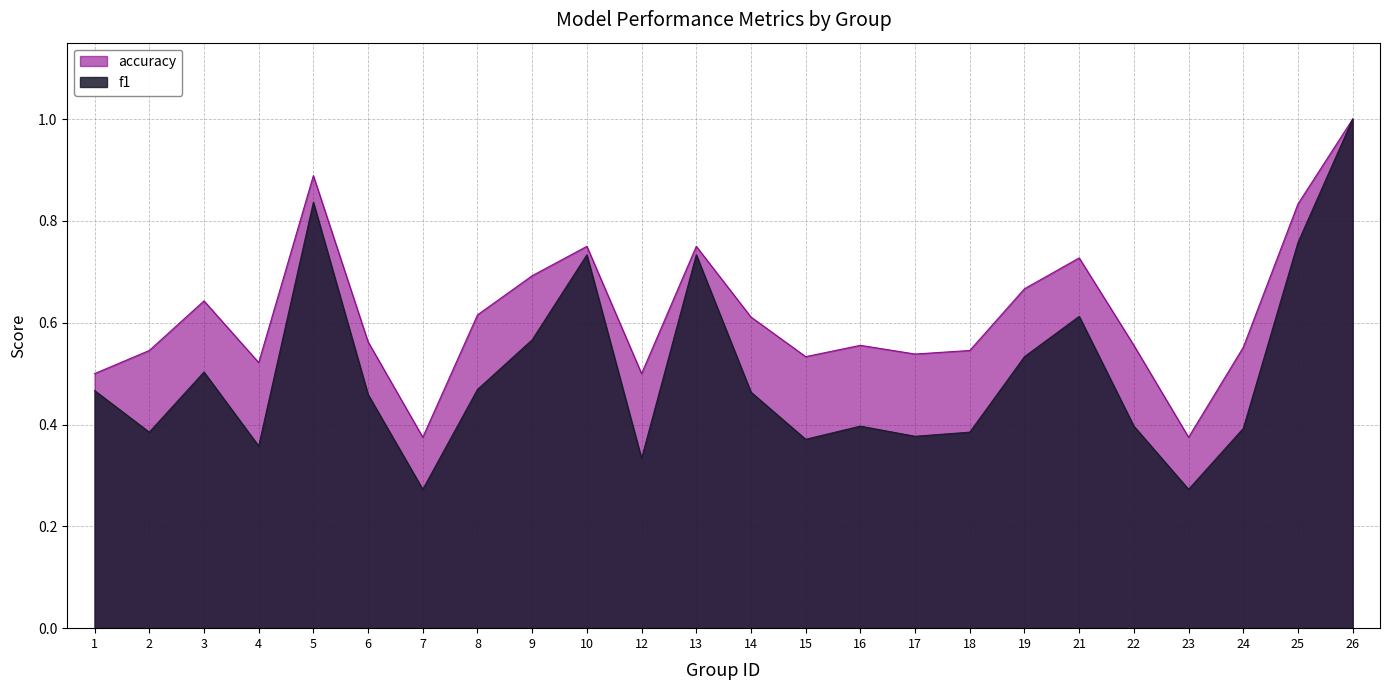

Between 19 and 12, which is larger?

19